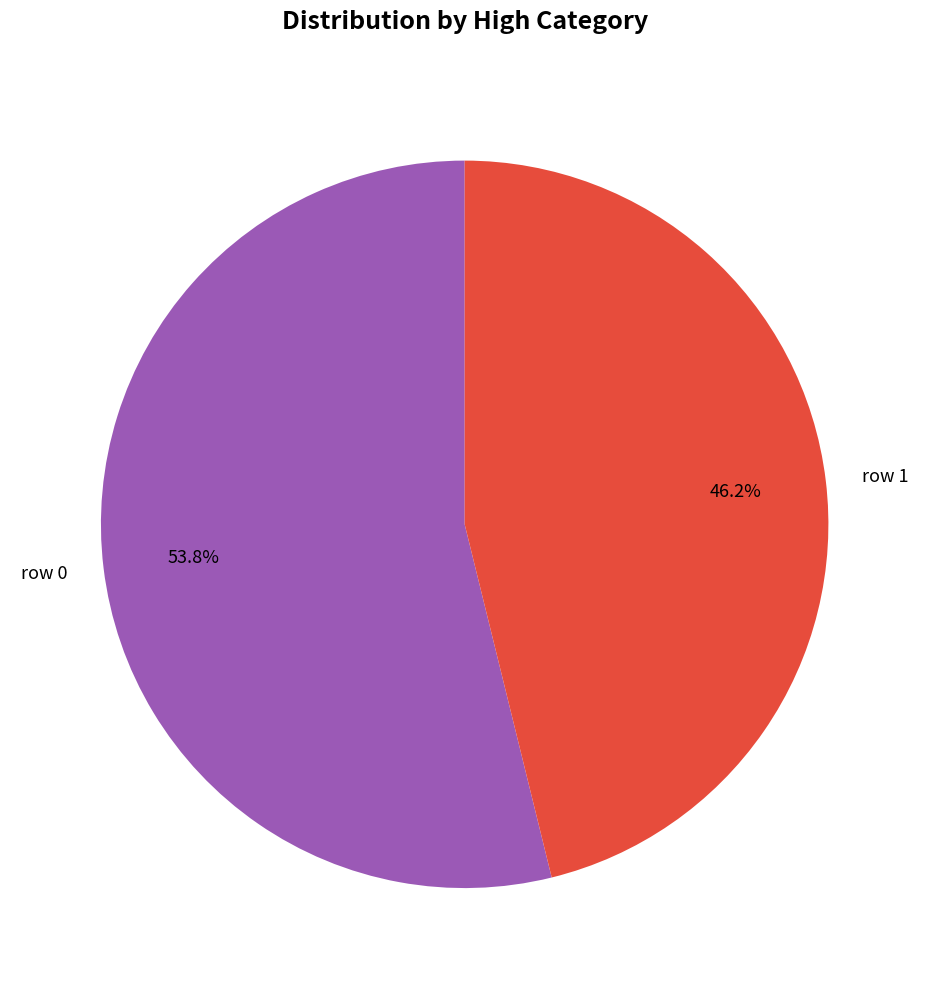

Which has a higher value, row 0 or row 1?

row 0